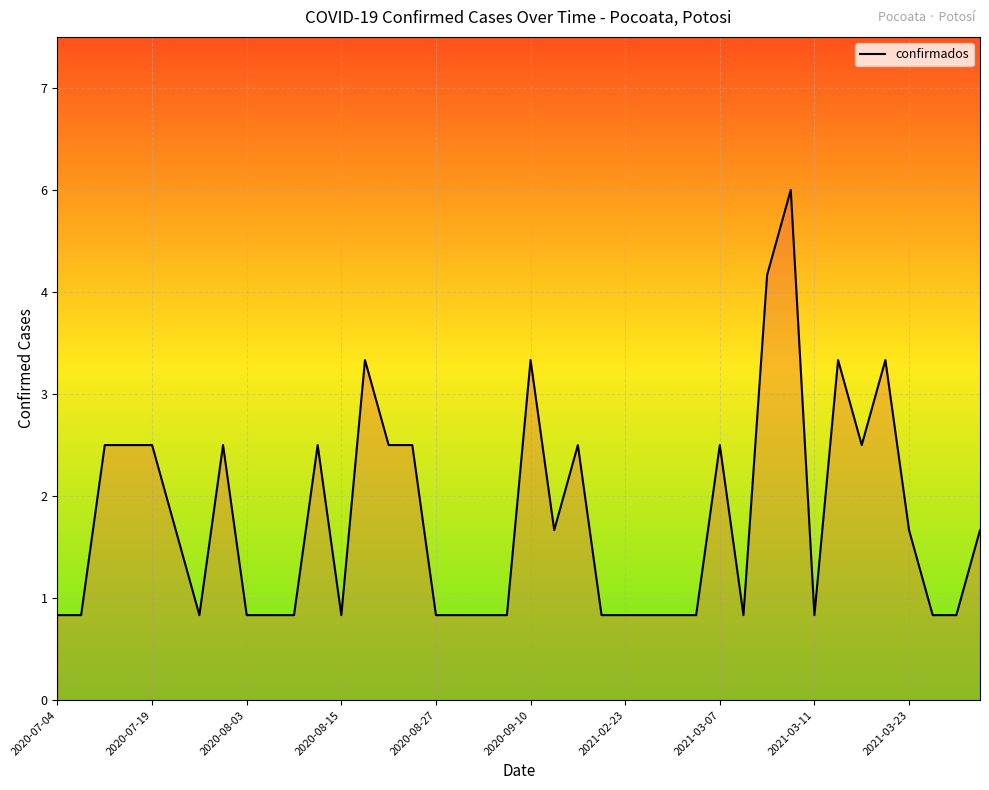

Does the chart display data point markers on the line(s)?

No